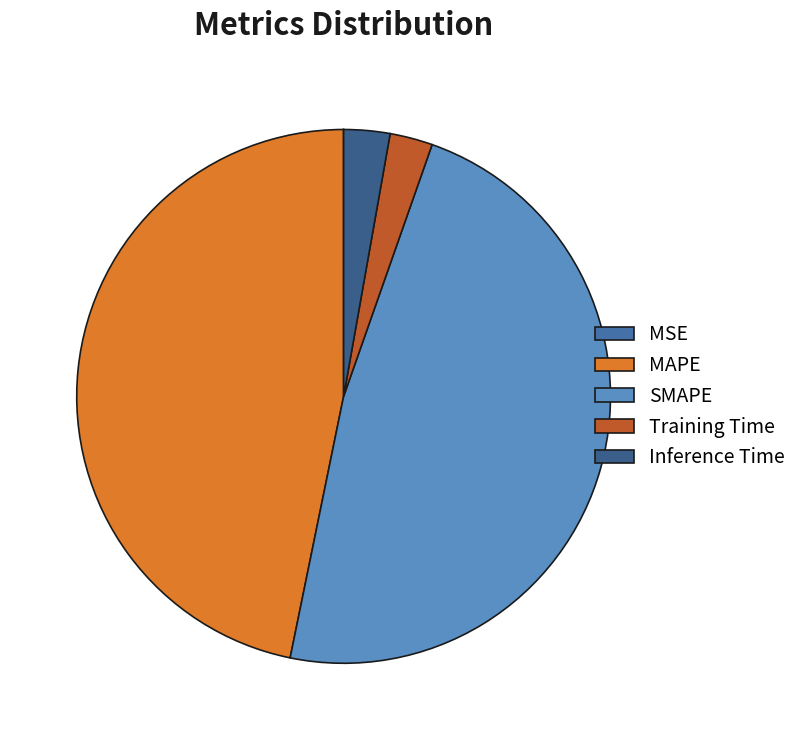

Is MAPE the majority of the pie?

No